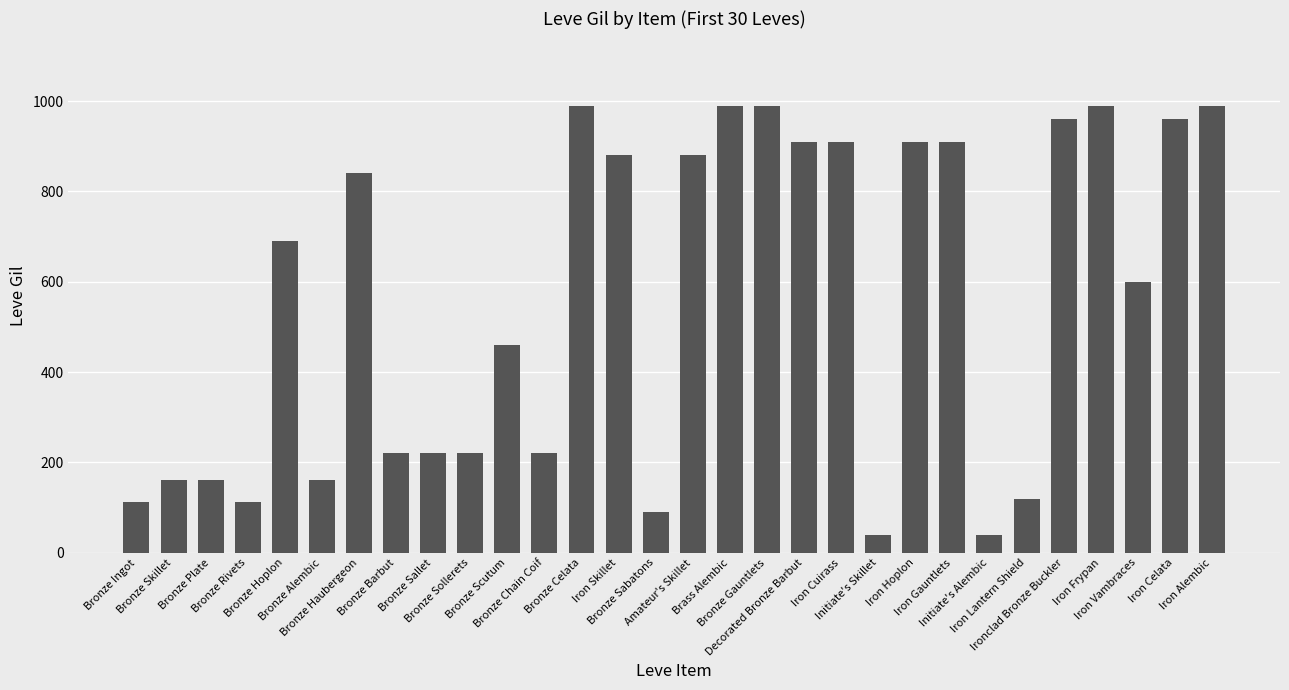

What is the value of the 19th bar from the left?

910